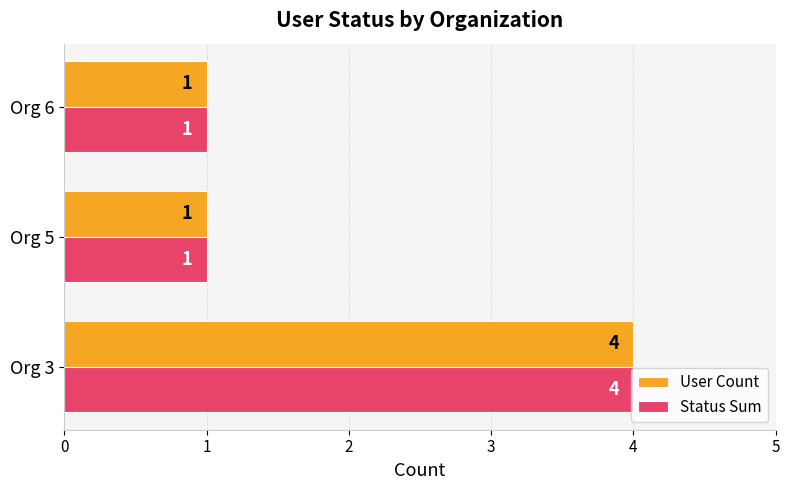

True or false: Status Sum has a value of 4 at Org 3.

True